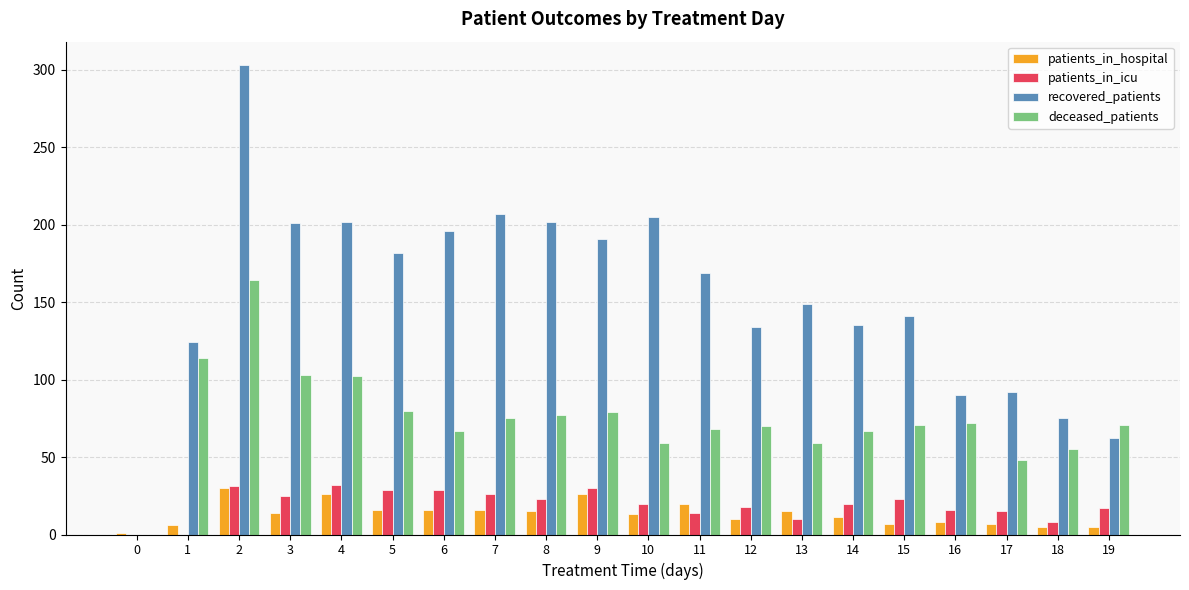

True or false: recovered_patients has a value of 205 at 10.

True